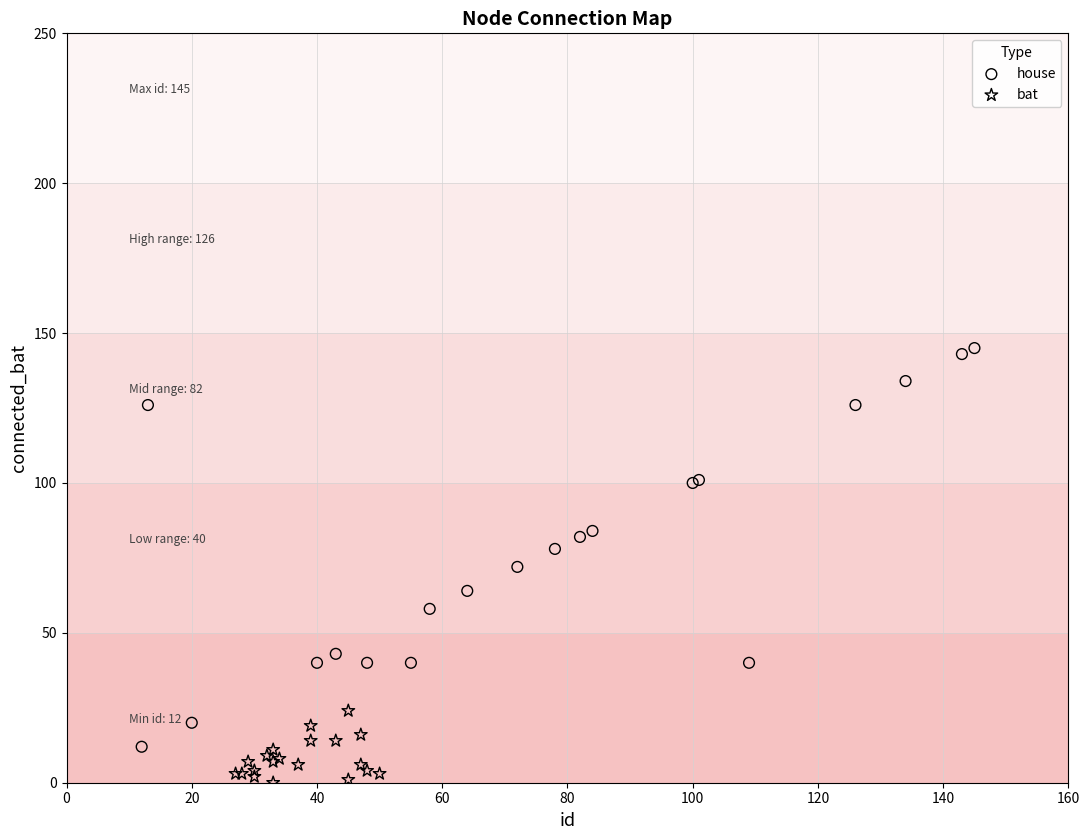

Which series reaches the minimum Y coordinate?

bat